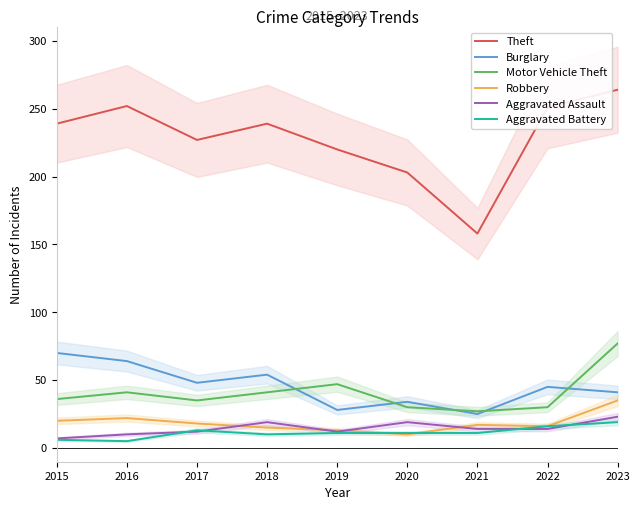

Rank the series by their maximum value, from highest to lowest.

Theft, Motor Vehicle Theft, Burglary, Robbery, Aggravated Assault, Aggravated Battery